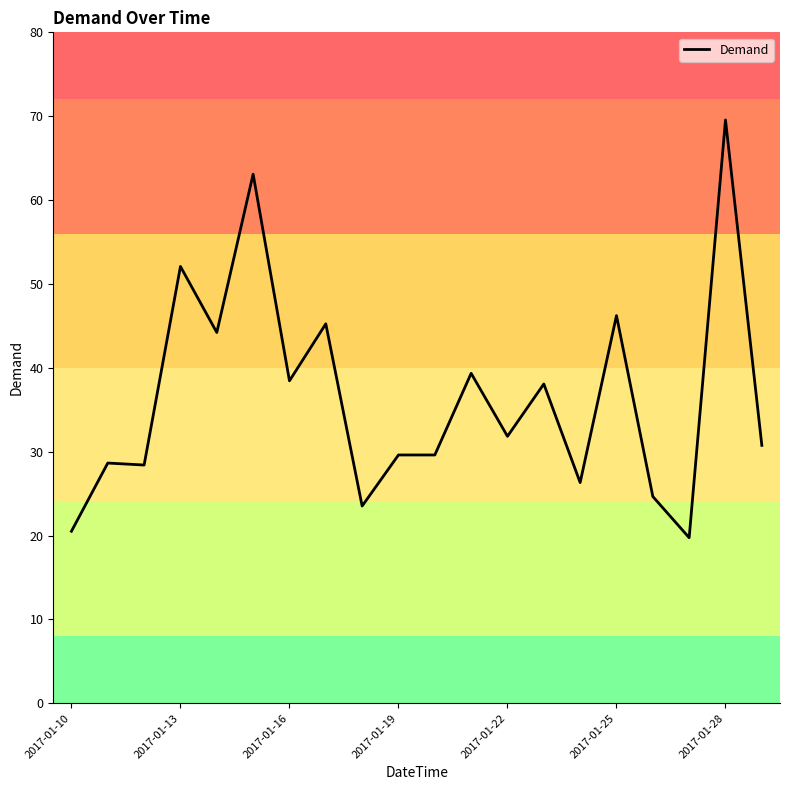

Does the chart have visible grid lines?

No